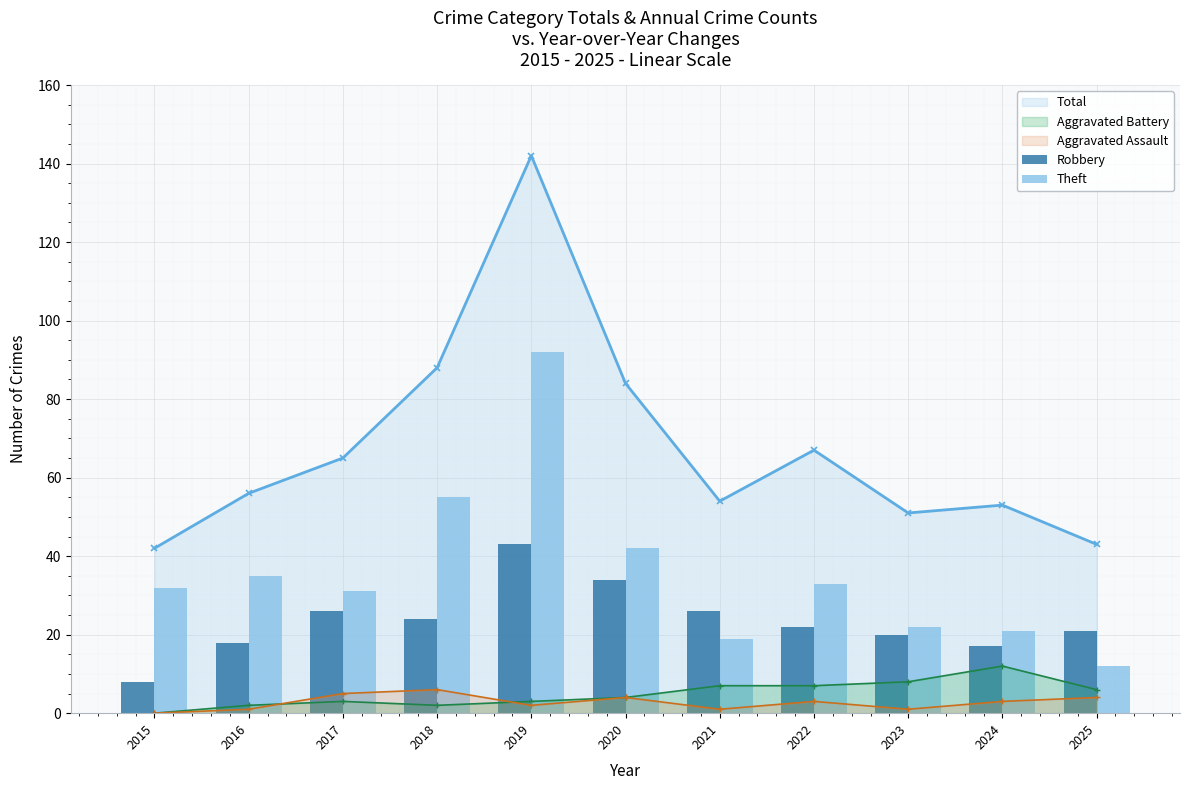

The Total series shows 51 at 2023. True or false?

True